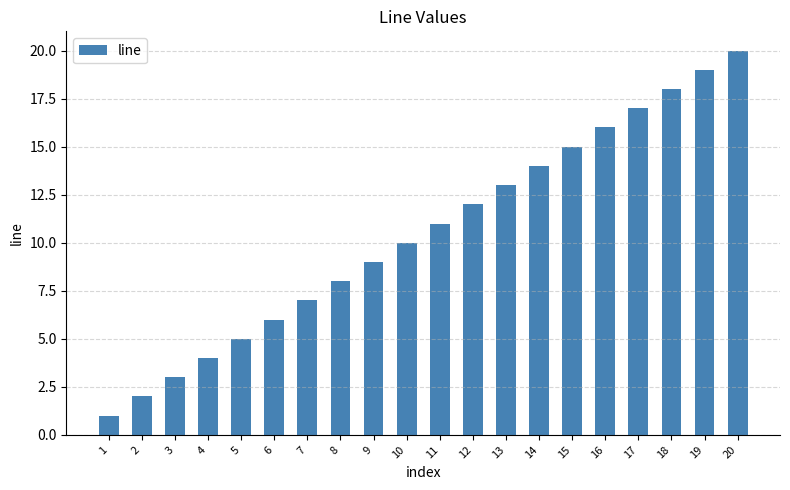

The value at 1 is 1. True or false?

True